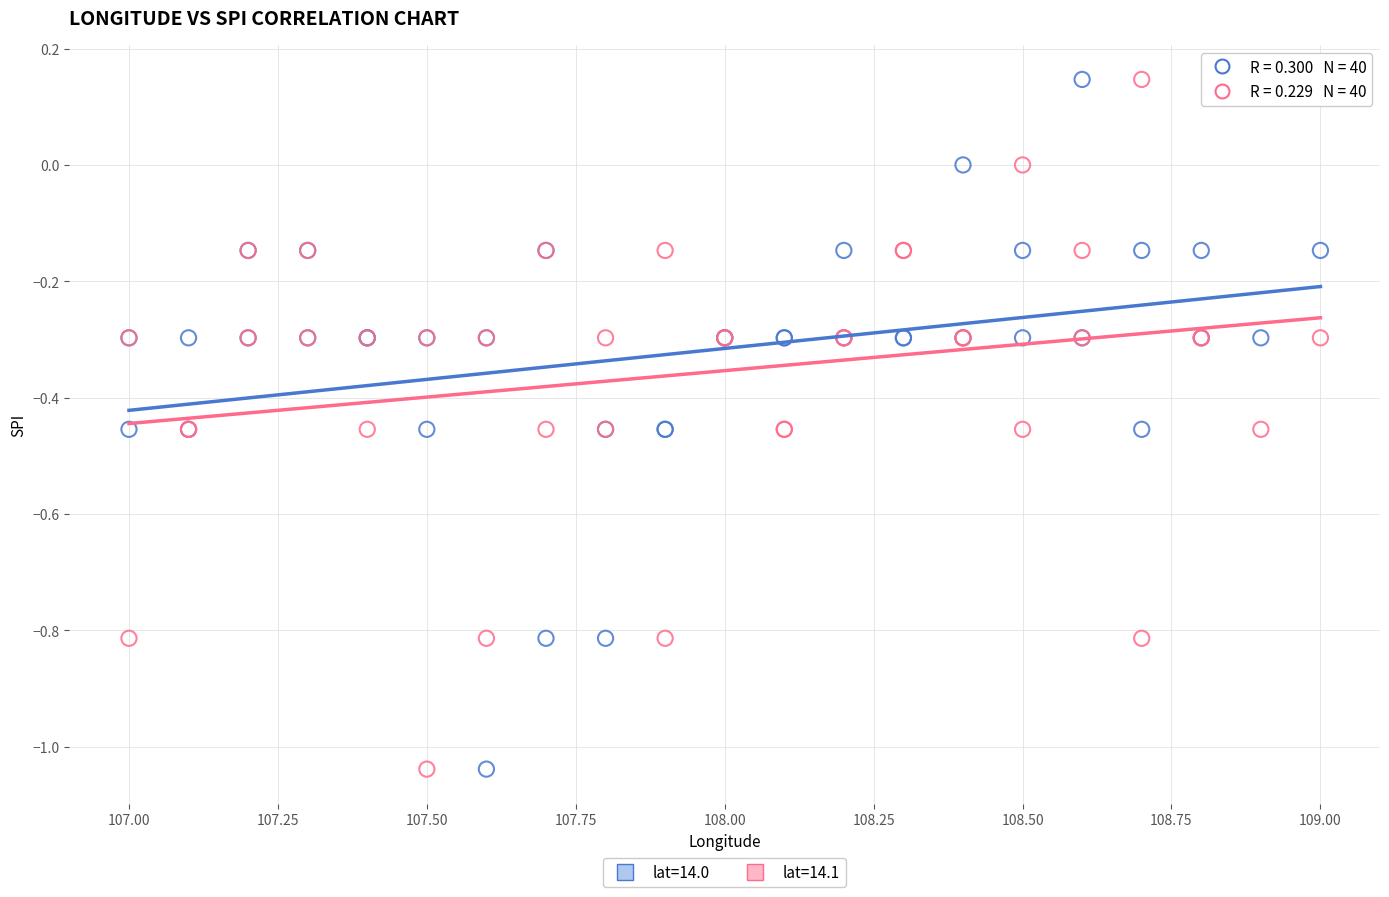

What is the X range (max minus min) for the scatter plot?

2.0